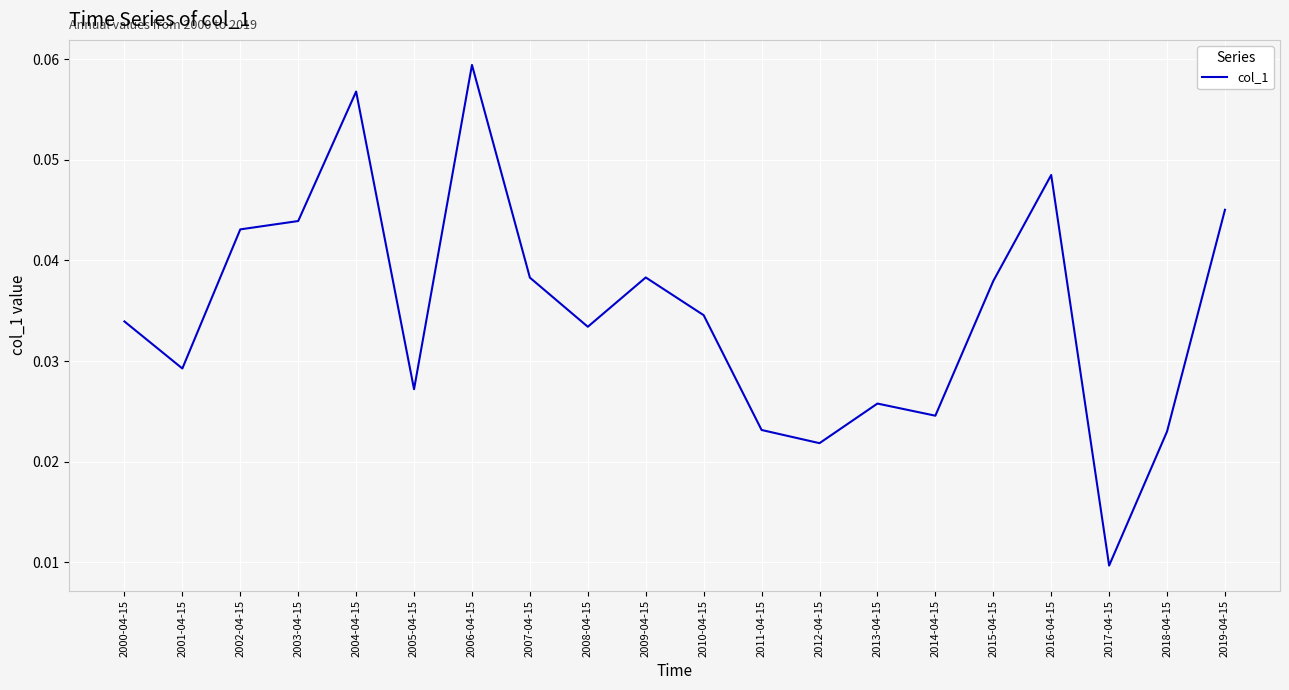

At which category does the chart reach its minimum across all series?

2017-04-15